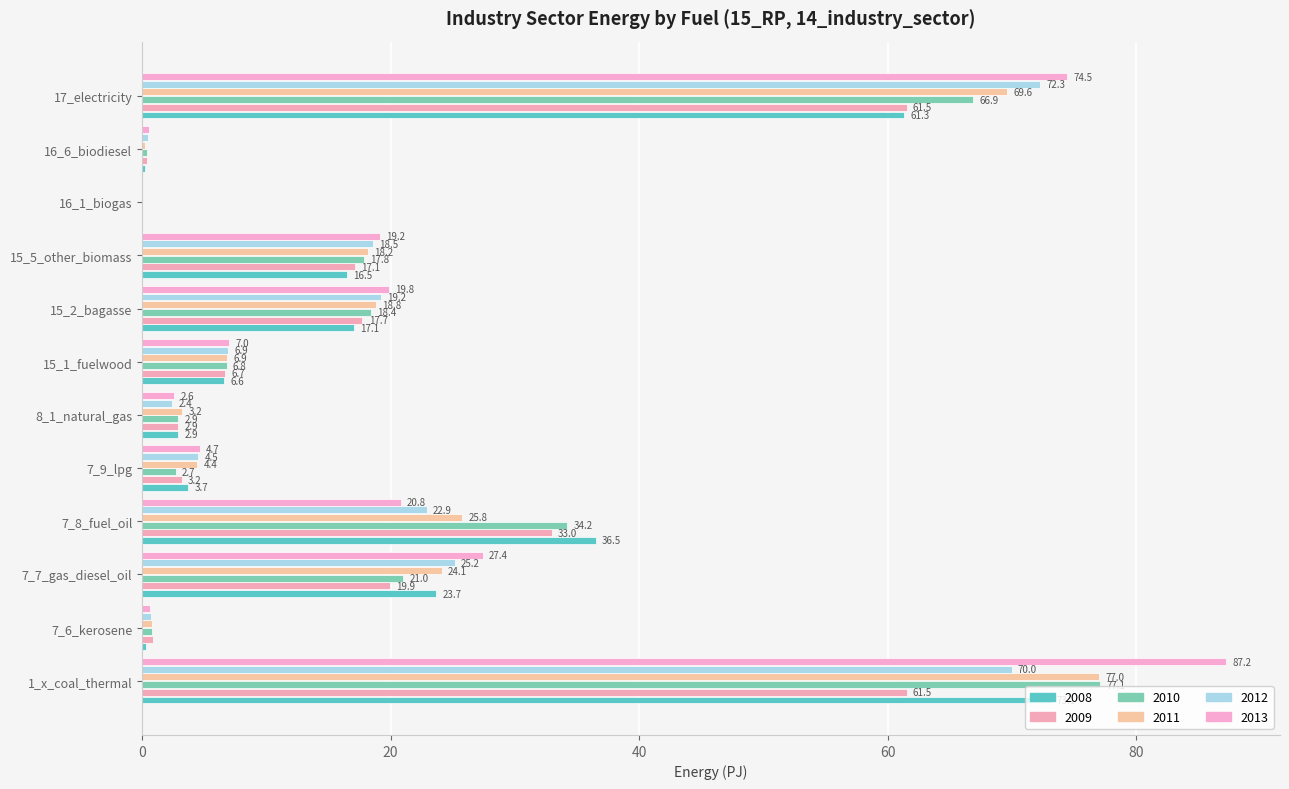

What is the label of the 4th bar from the left?

7_8_fuel_oil